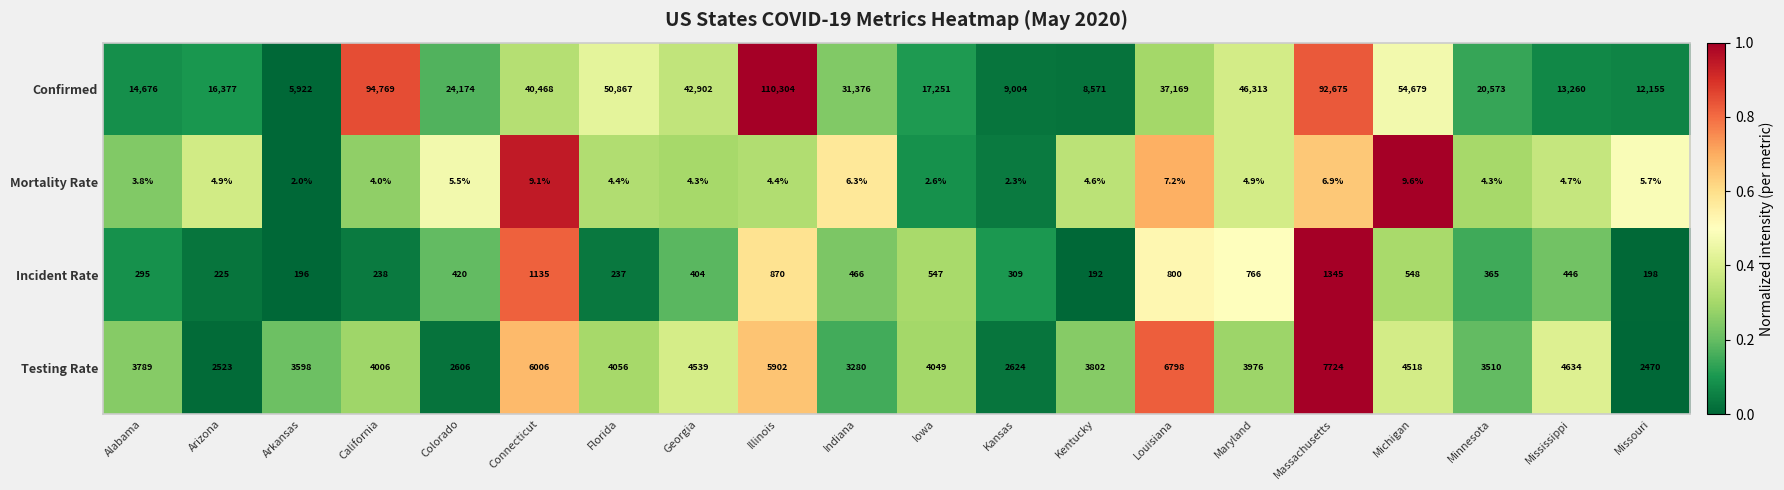

What is the difference between the Confirmed values at Kansas and Mississippi?

4256.0